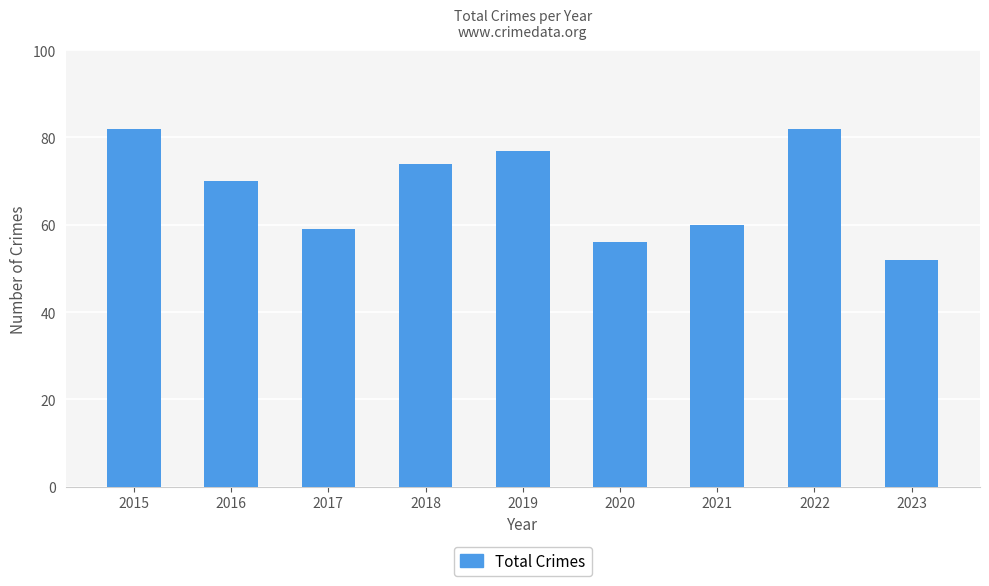

At which label does the data first exceed 70?

2015